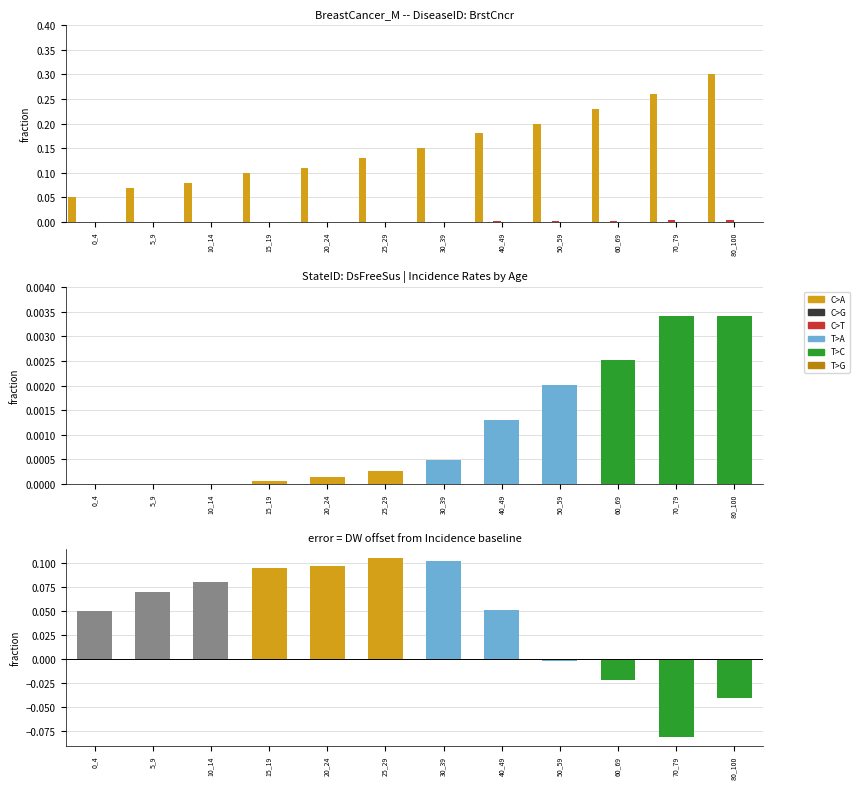

At which label is C>G closest to 0?

0_4